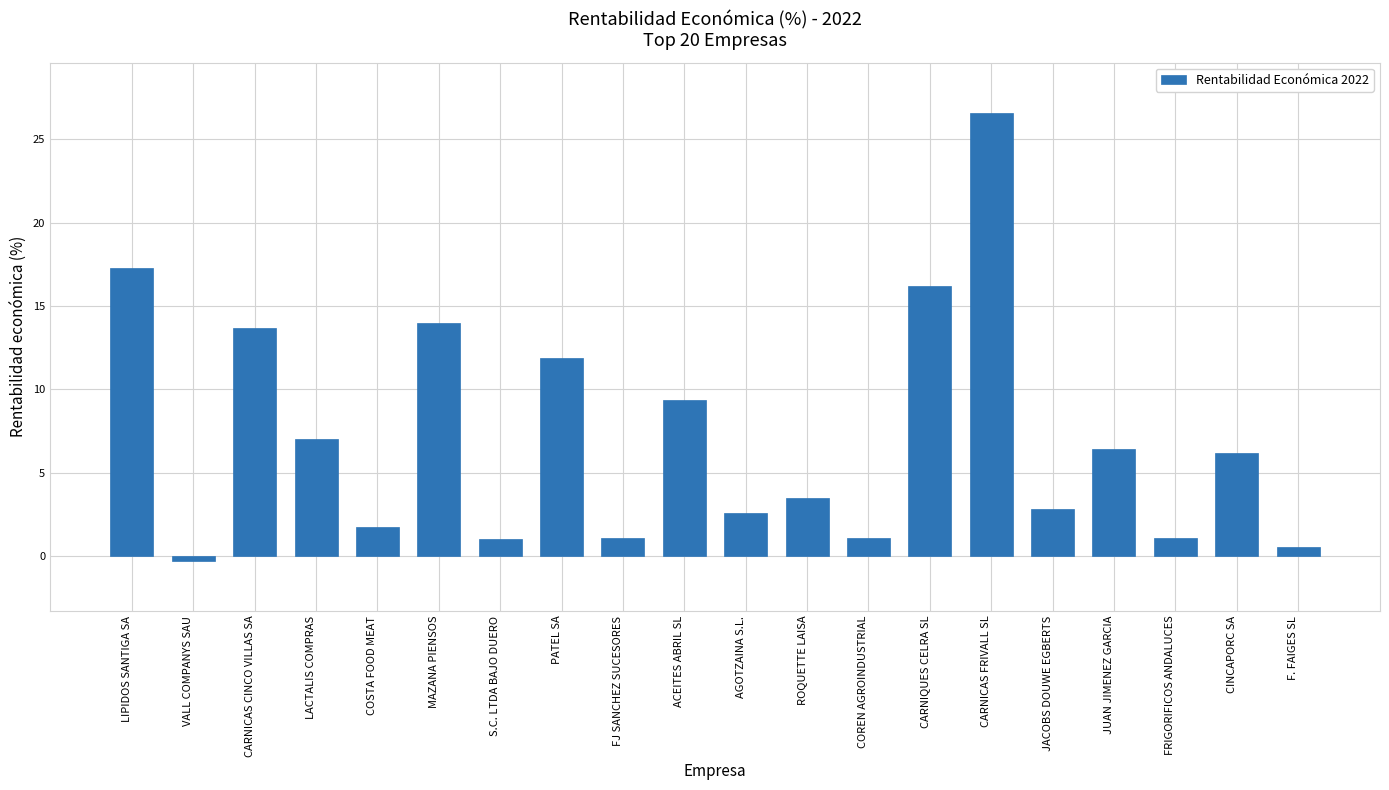

Which label corresponds to the largest value in the chart?

CARNICAS FRIVALL SL